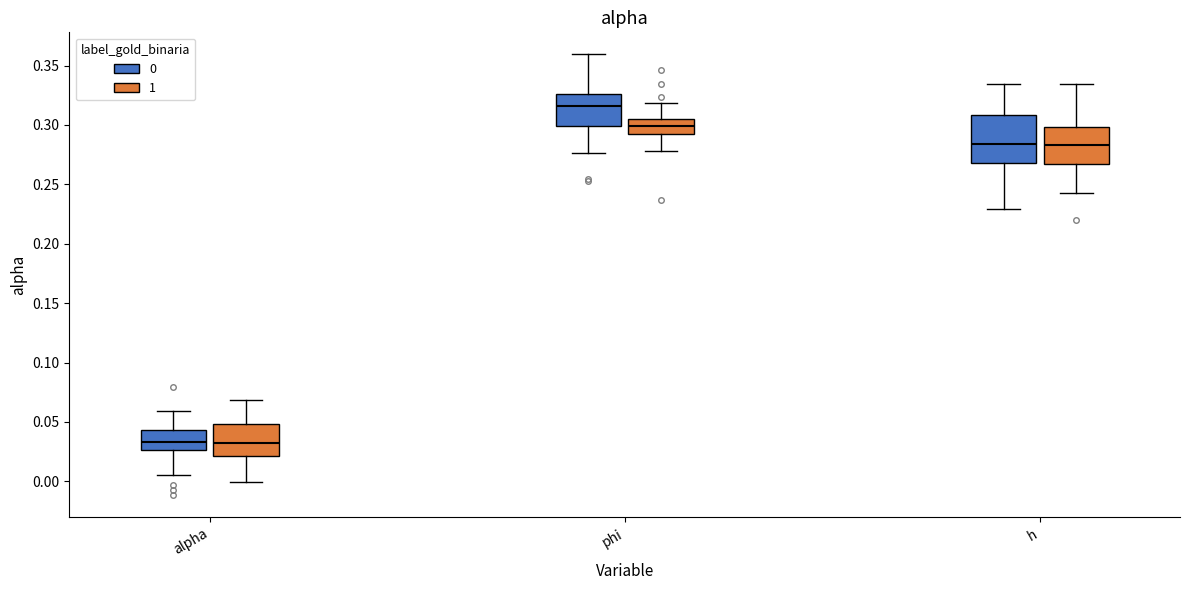

Which box has the highest median line?

phi (0)